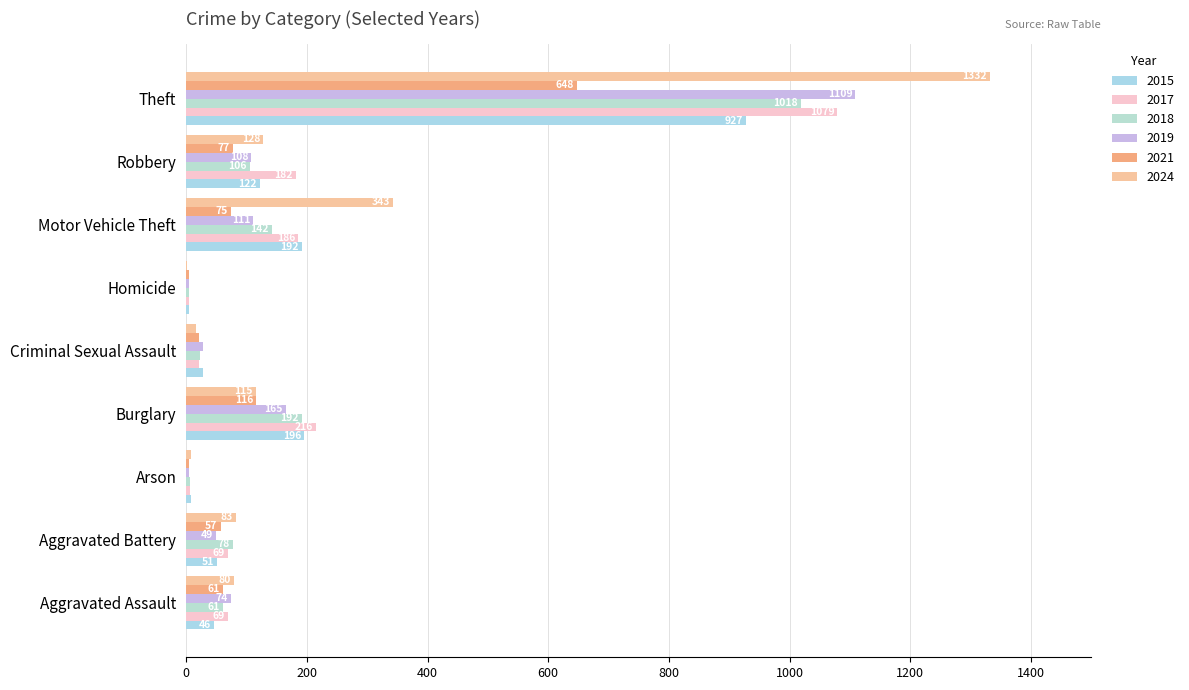

The 2019 series shows 49 at Aggravated Battery. True or false?

True